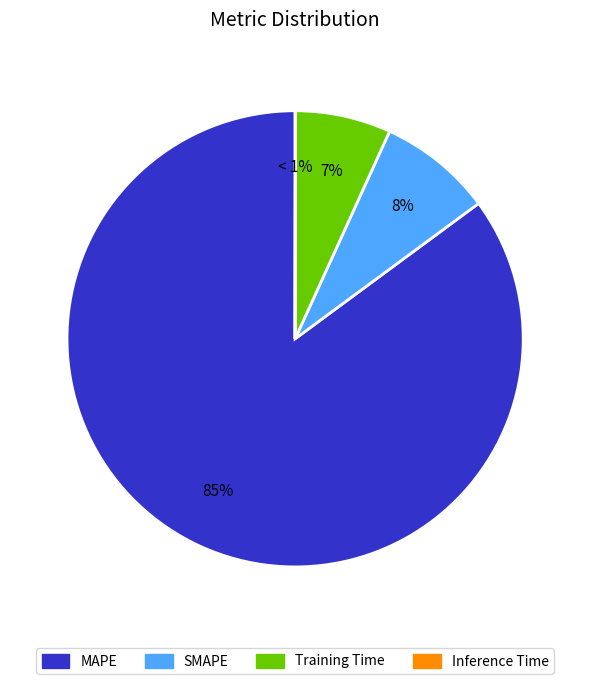

Which has a higher value, Training Time or MAPE?

MAPE